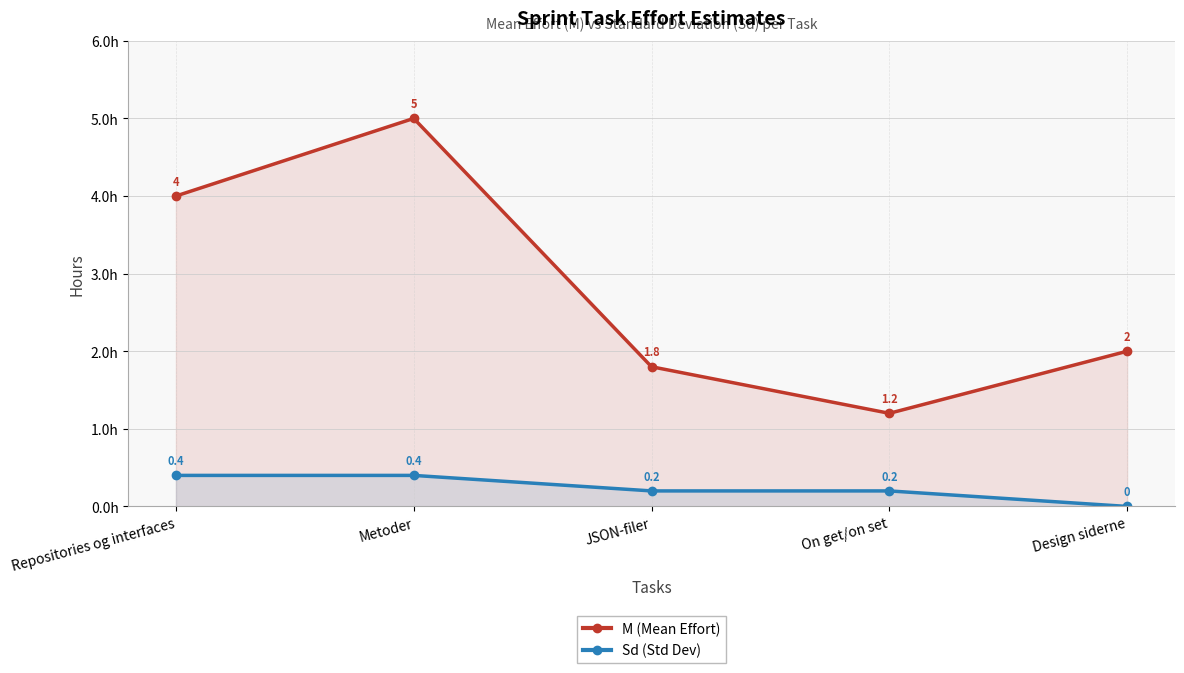

What is the spread (max minus min) of values at Metoder?

4.6